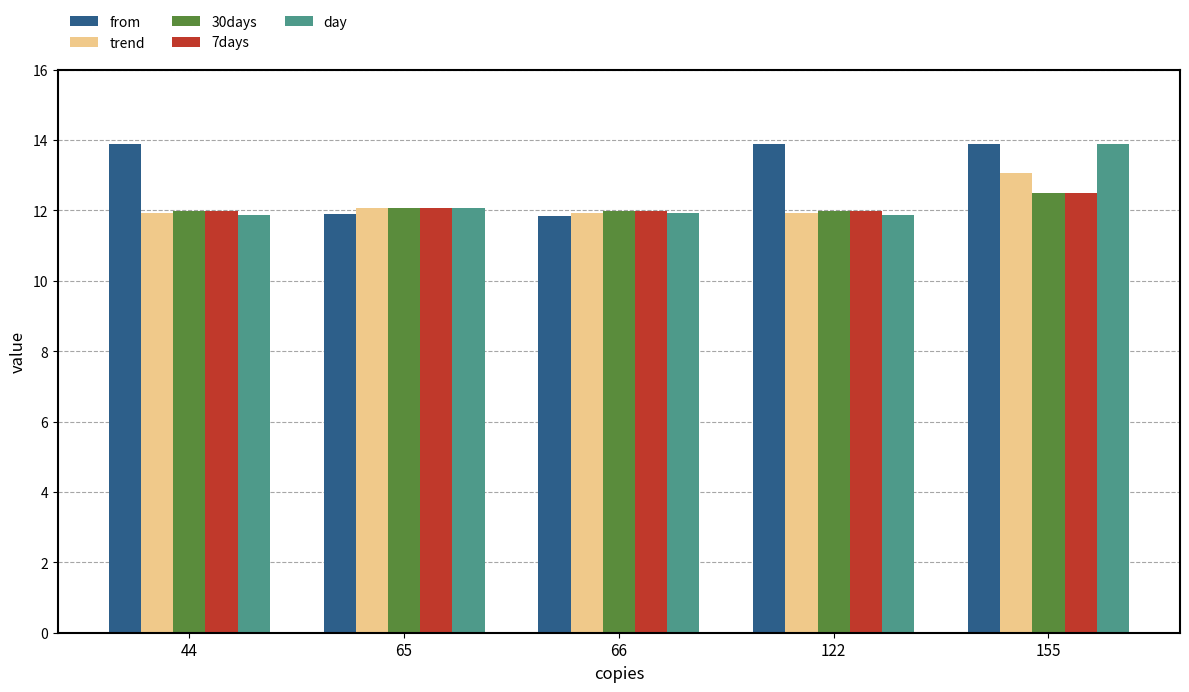

What is the value of the 7days bar at the 2nd from the left?

12.1